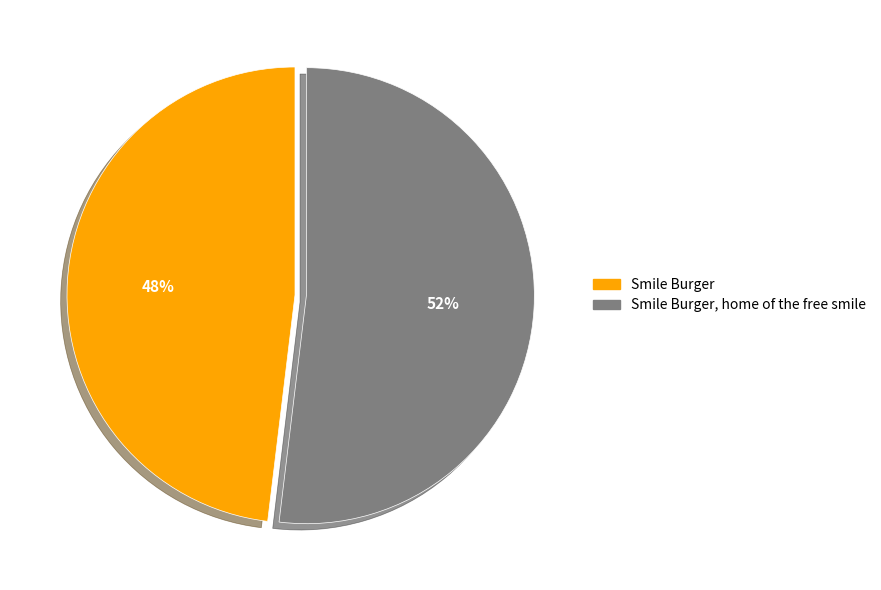

To the nearest percent, what is the average slice percentage?

50%